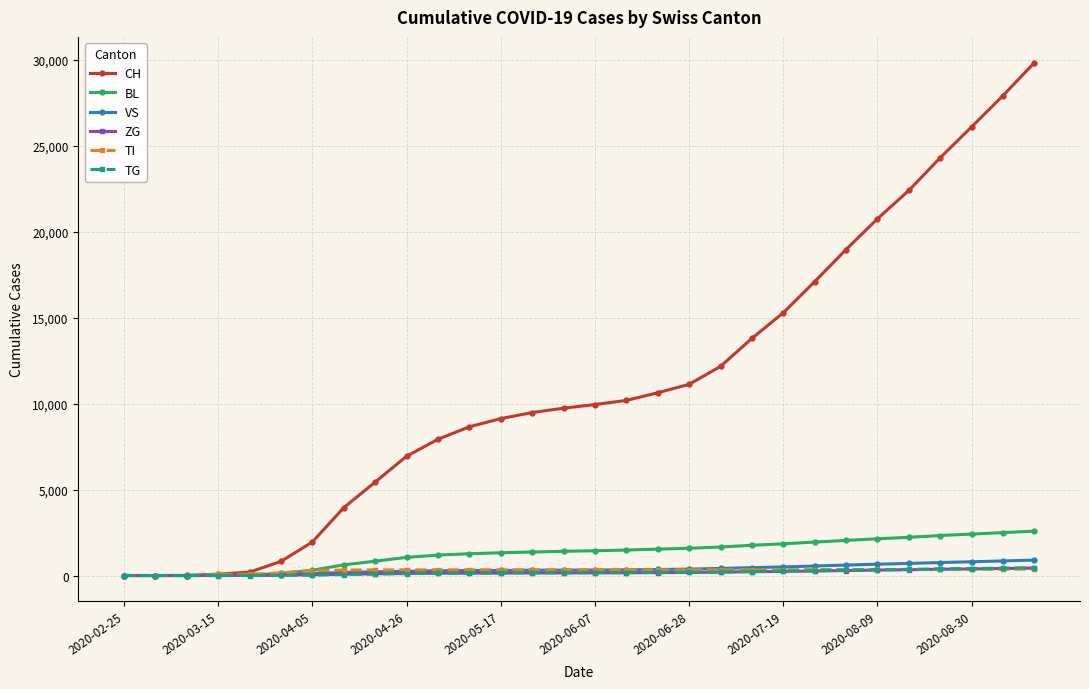

Is this an area chart (filled region under the line)?

No